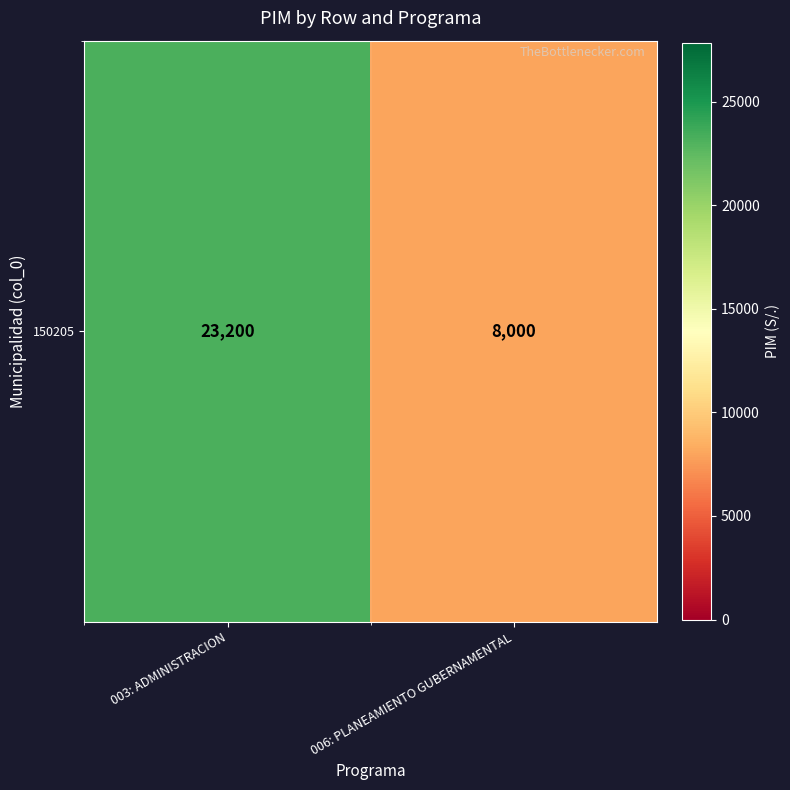

Reading left to right, list all the values displayed in this chart.

003: ADMINISTRACION=23200	006: PLANEAMIENTO GUBERNAMENTAL=8000